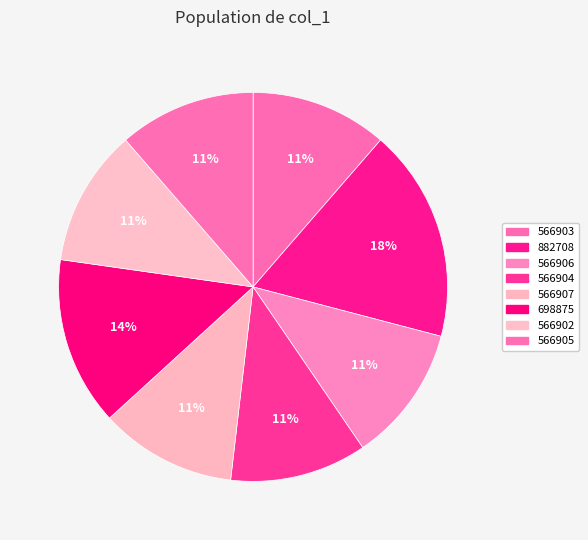

What is the largest slice in the pie chart?

882708